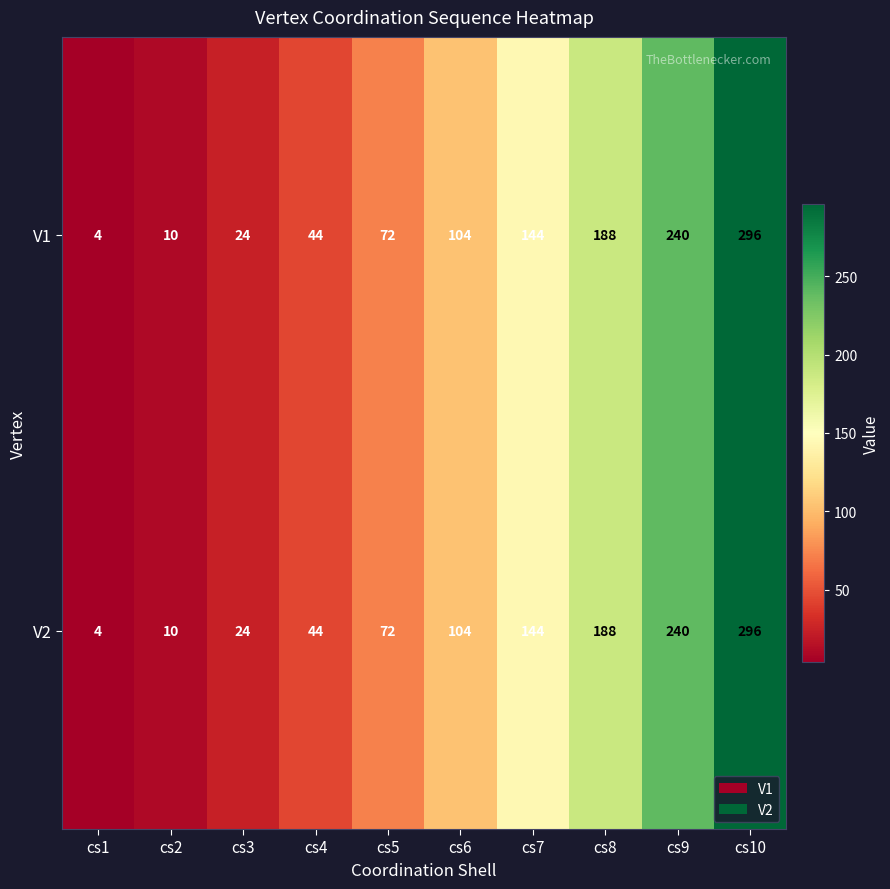

List the labels in order of V1 value, smallest first.

cs1, cs2, cs3, cs4, cs5, cs6, cs7, cs8, cs9, cs10